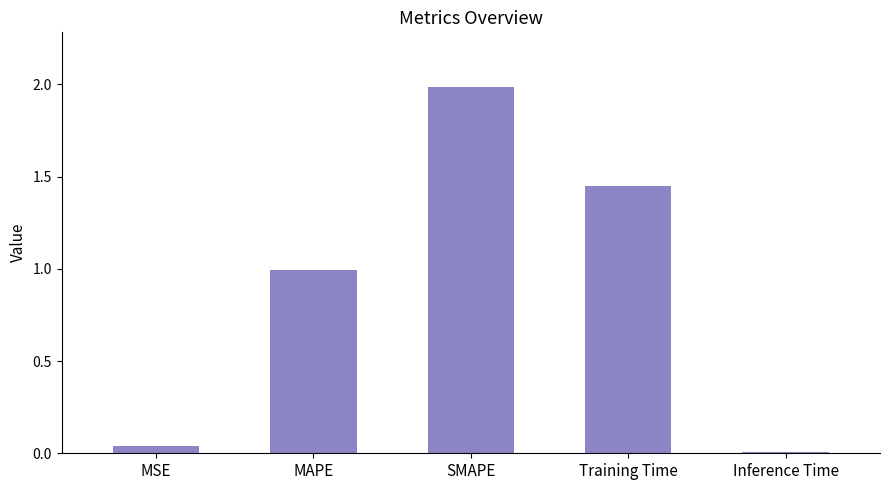

What is the maximum value shown in the chart?

2.0